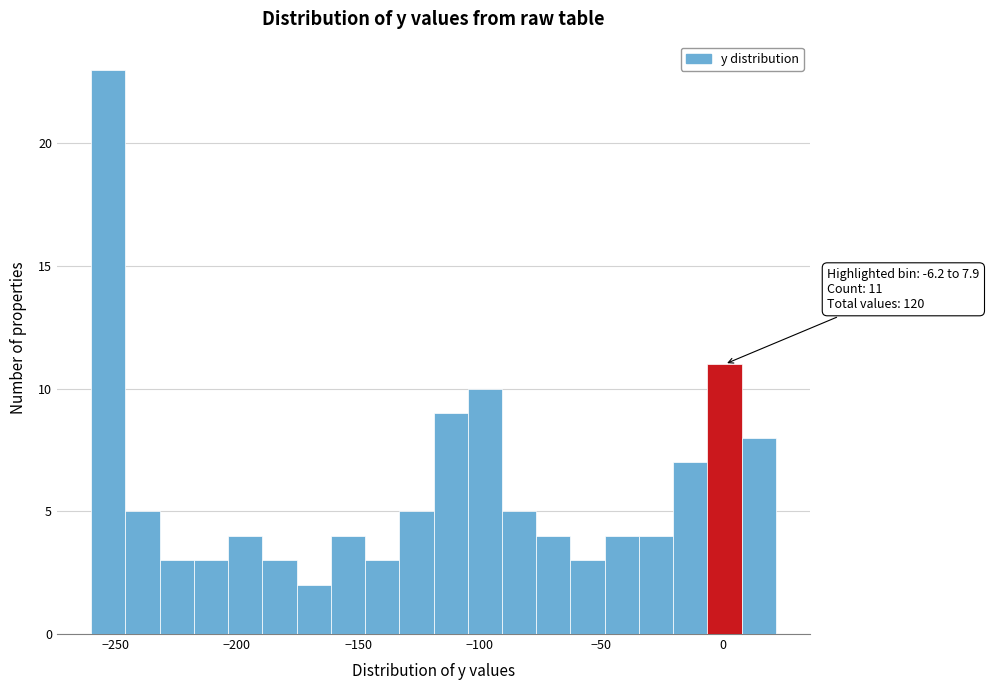

Around what value on the x-axis is the tallest bar? Give the approximate position of its centre, as read against the axis.

-255